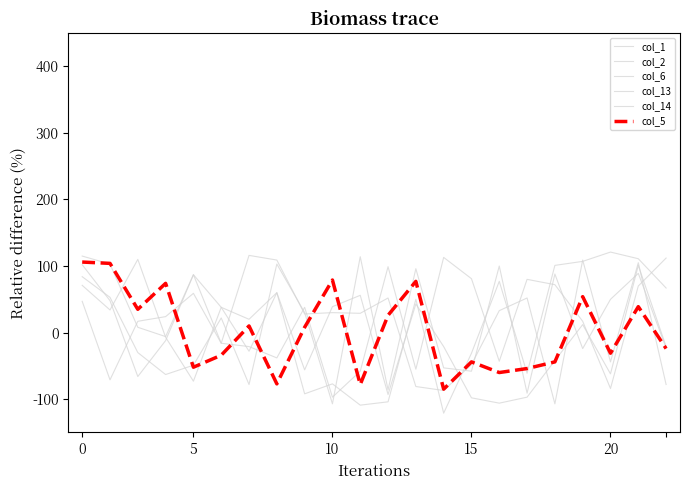

Does the chart display data point markers on the line(s)?

No